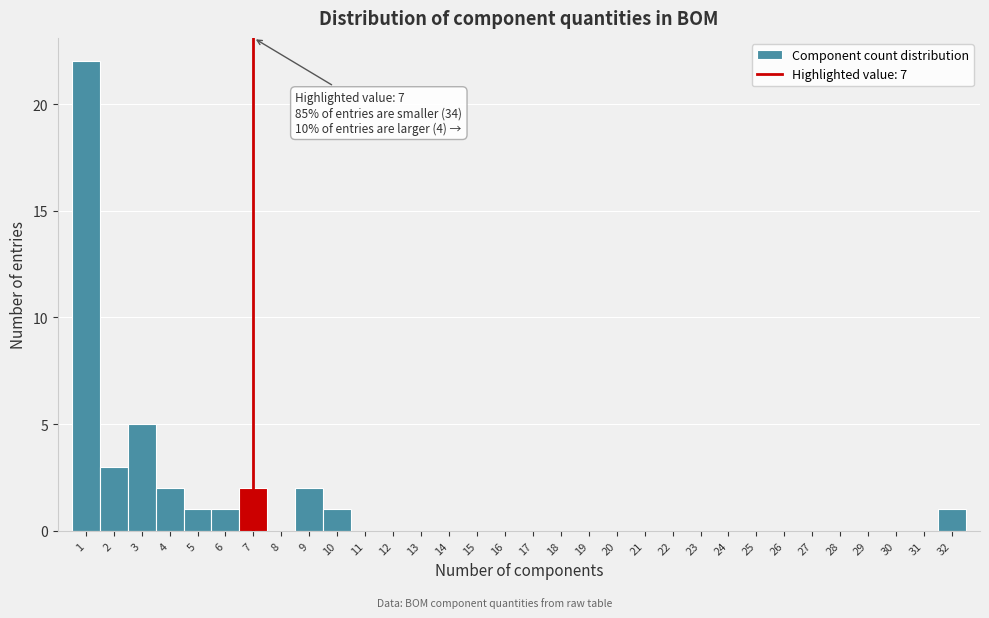

Which range on the x-axis has the tallest bar?

0.5 to 1.5